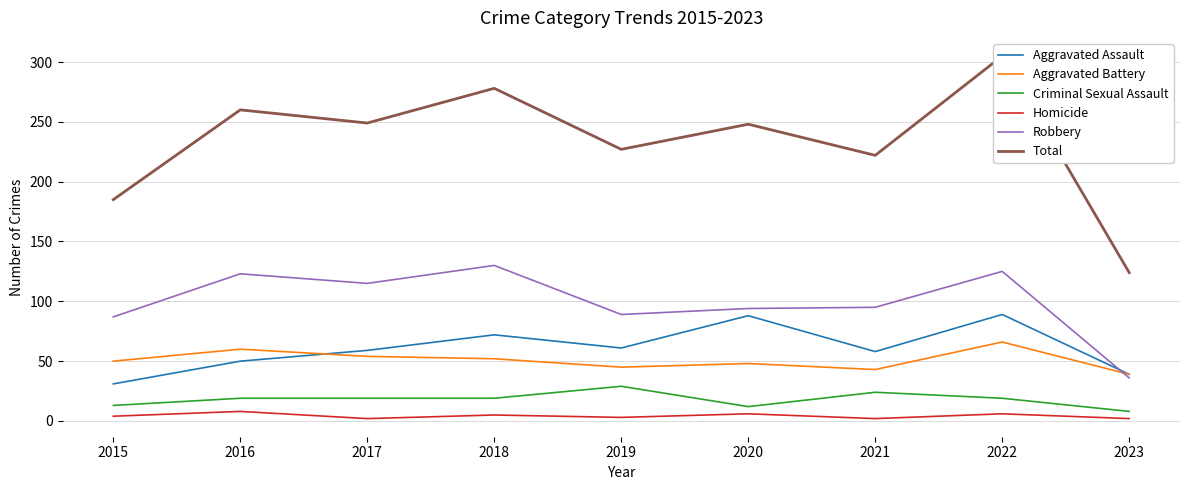

What is the difference between the Criminal Sexual Assault values at 2020 and 2021?

12